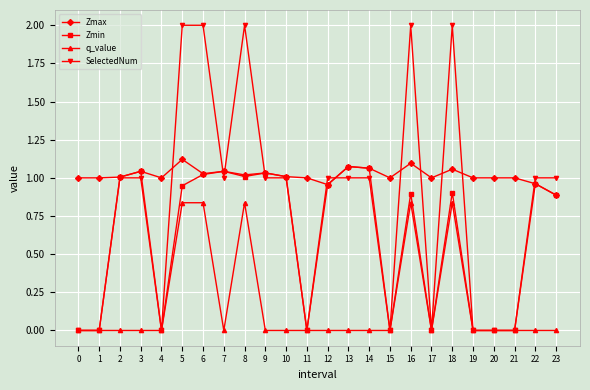

What is the greatest value displayed?

2.0